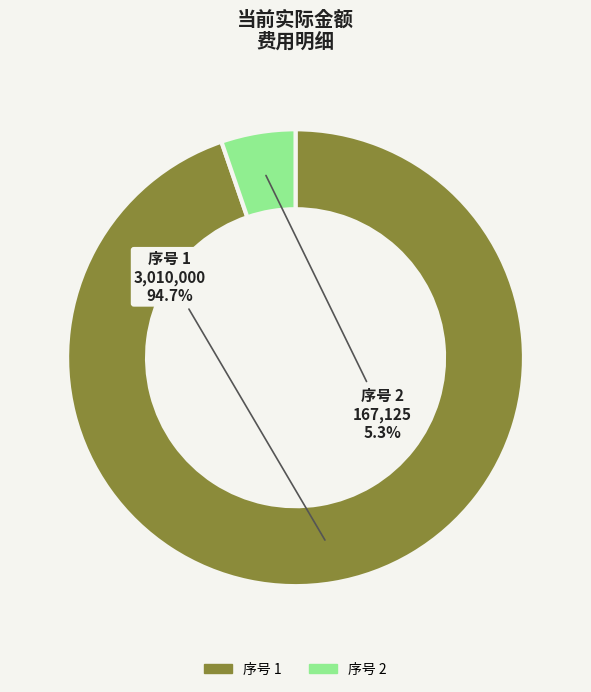

Does any single category account for the majority?

Yes